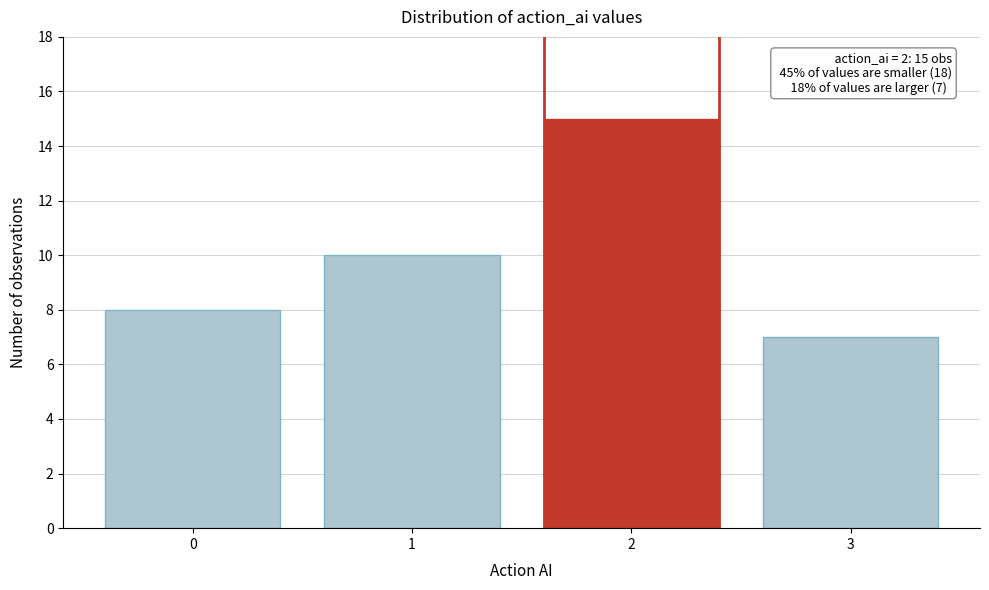

Reading left to right, list all the values displayed in this chart.

0=8	1=10	2=15	3=7